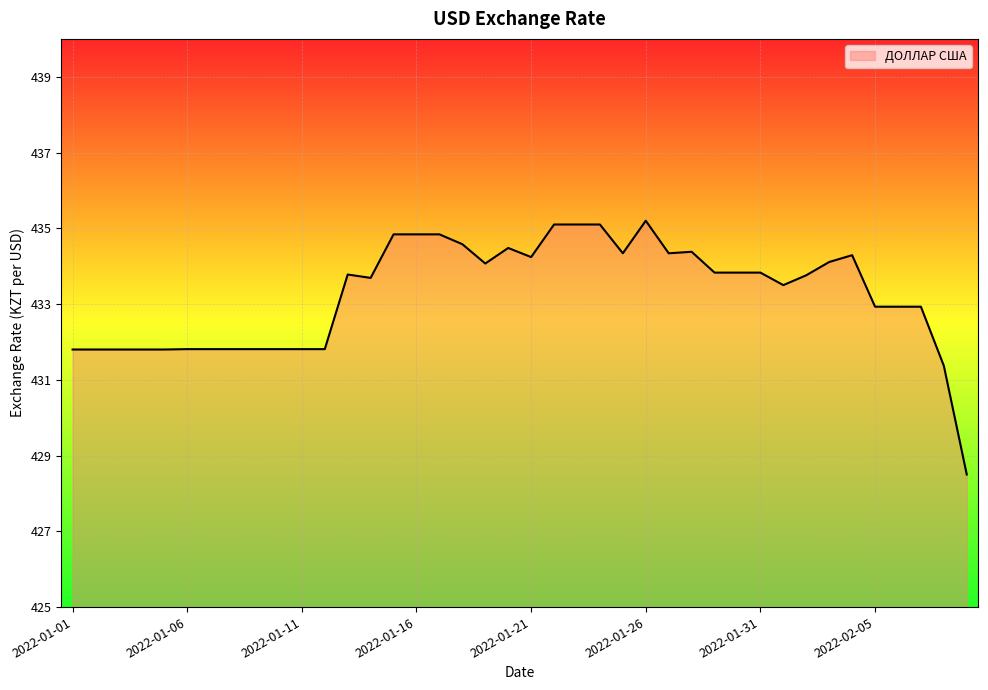

What is the difference between the maximum and minimum values?

6.7